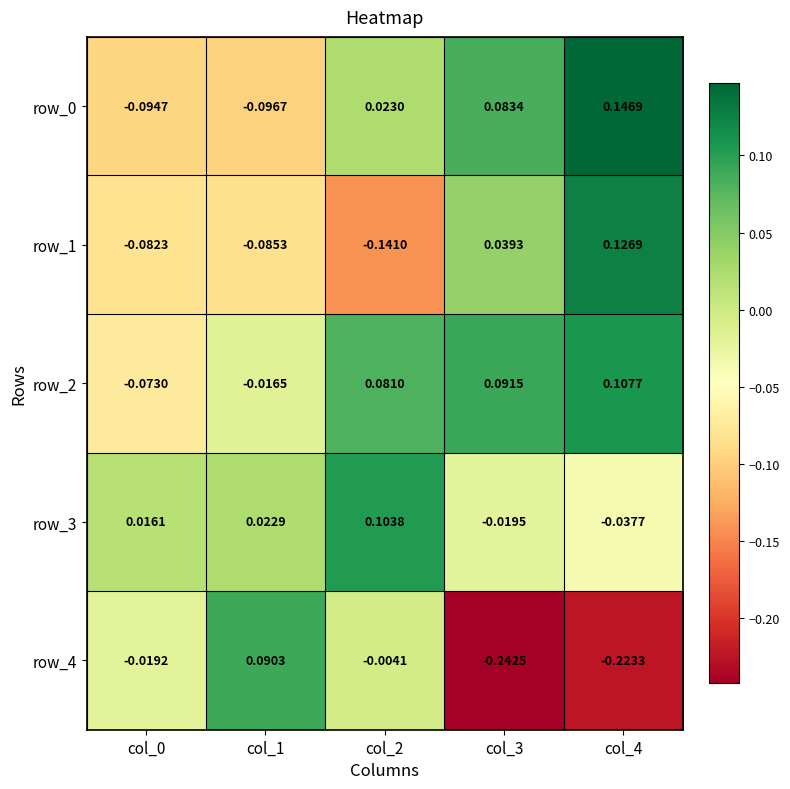

Is the value of row_1 at col_3 greater than the value of row_0 at col_1?

Yes